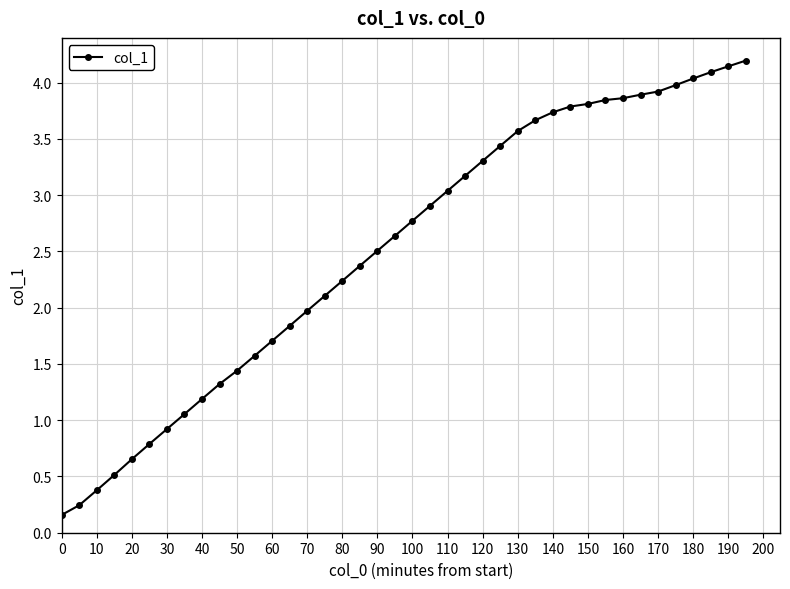

What is the greatest value displayed?

4.2